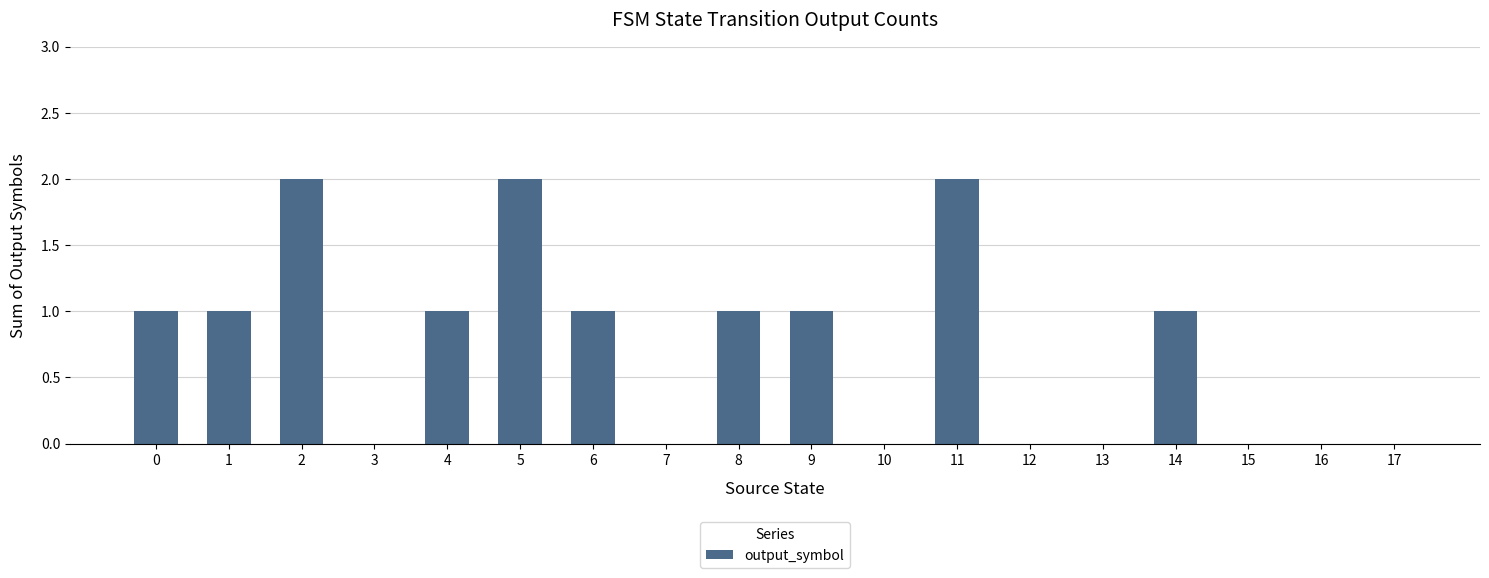

Reading left to right, transcribe all the data shown in this chart.

0=1	1=1	2=2	3=0	4=1	5=2	6=1	7=0	8=1	9=1	10=0	11=2	12=0	13=0	14=1	15=0	16=0	17=0